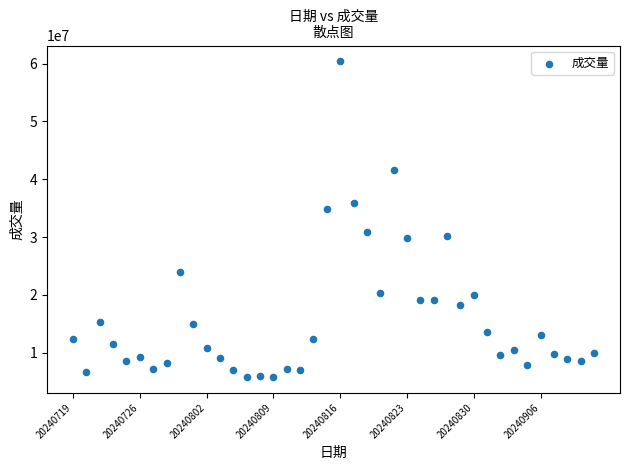

What is the range of Y values (max minus min)?

54571700